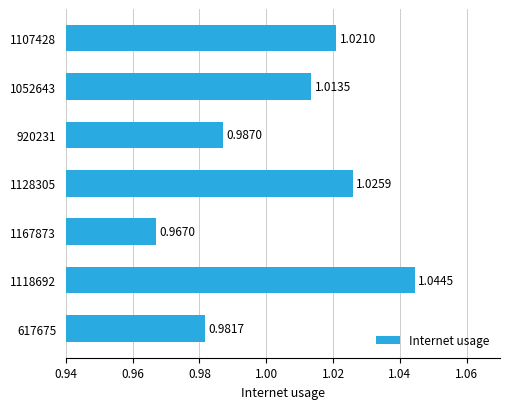

What is the change in value from 1167873 to 1118692?

+0.1